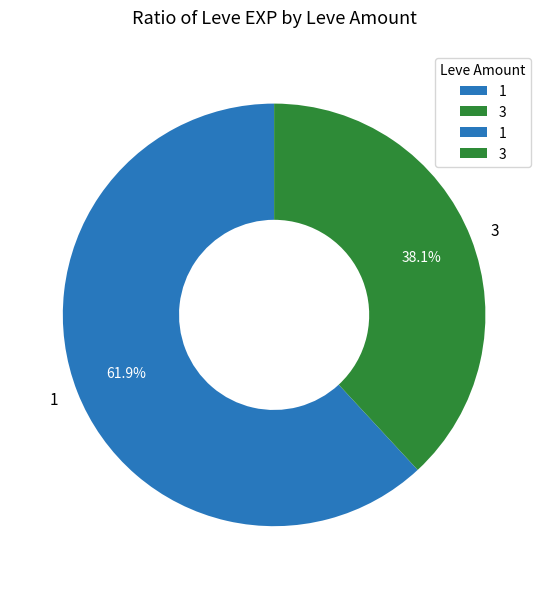

Rank the categories by value from lowest to highest.

3, 1